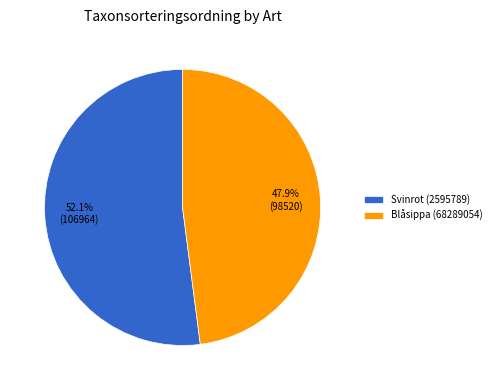

Which has a higher value, Svinrot (2595789) or Blåsippa (68289054)?

Svinrot (2595789)